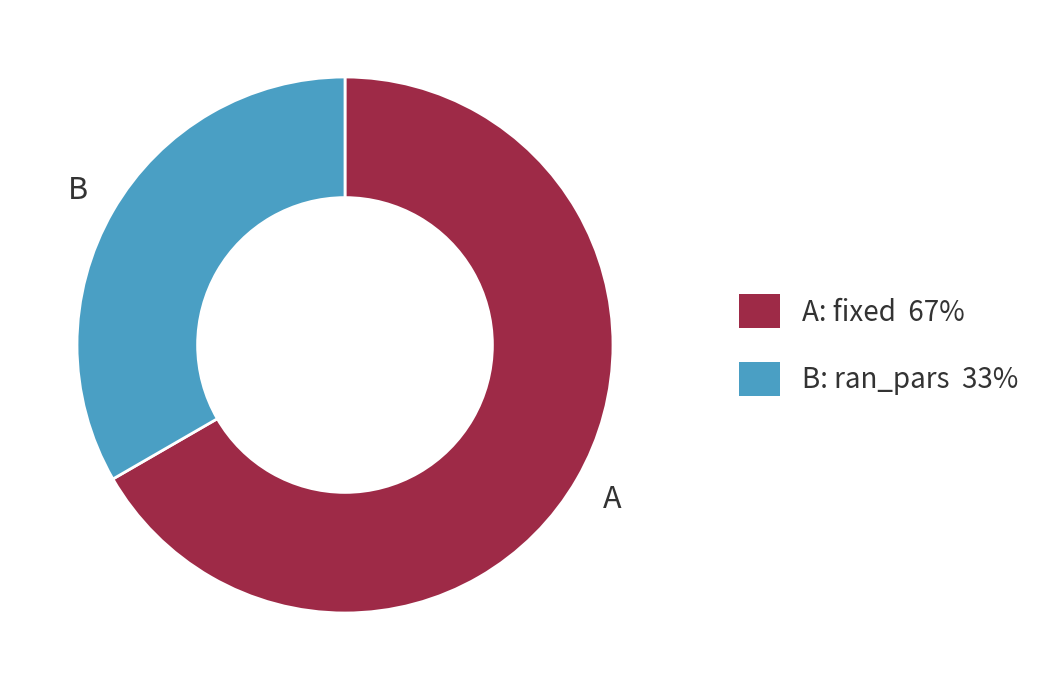

Is there a majority slice in this chart?

Yes